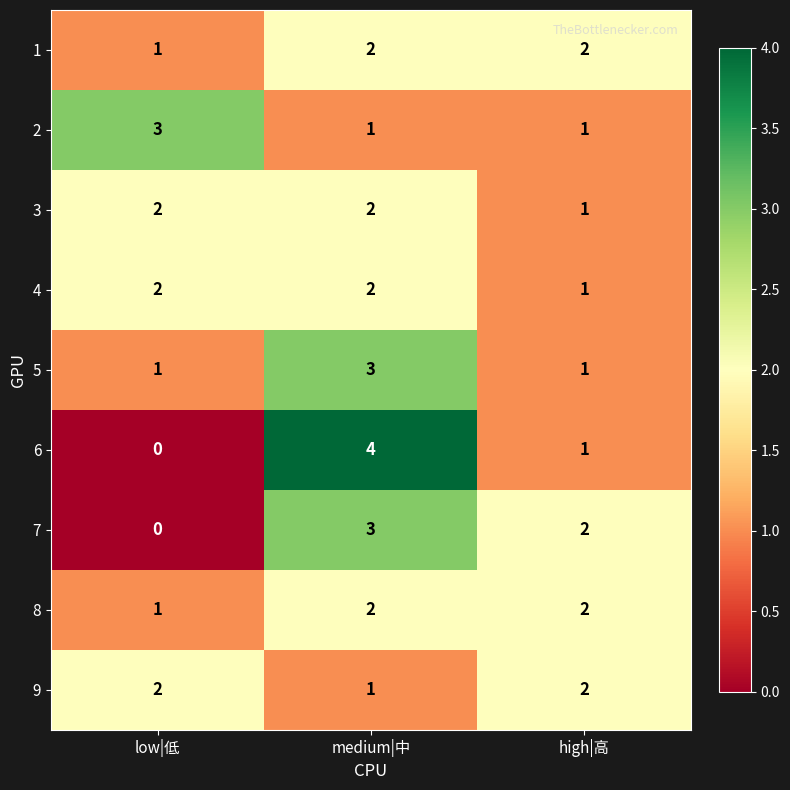

What is the total value across all series at medium|中?

20